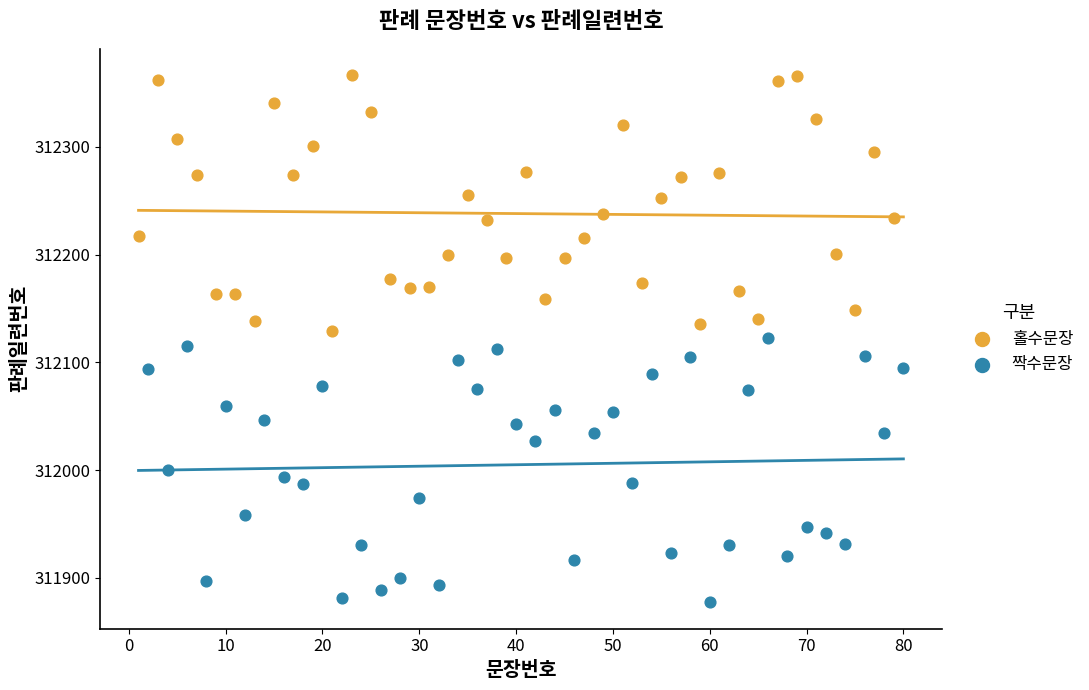

Which series contains the lowest Y value?

짝수문장